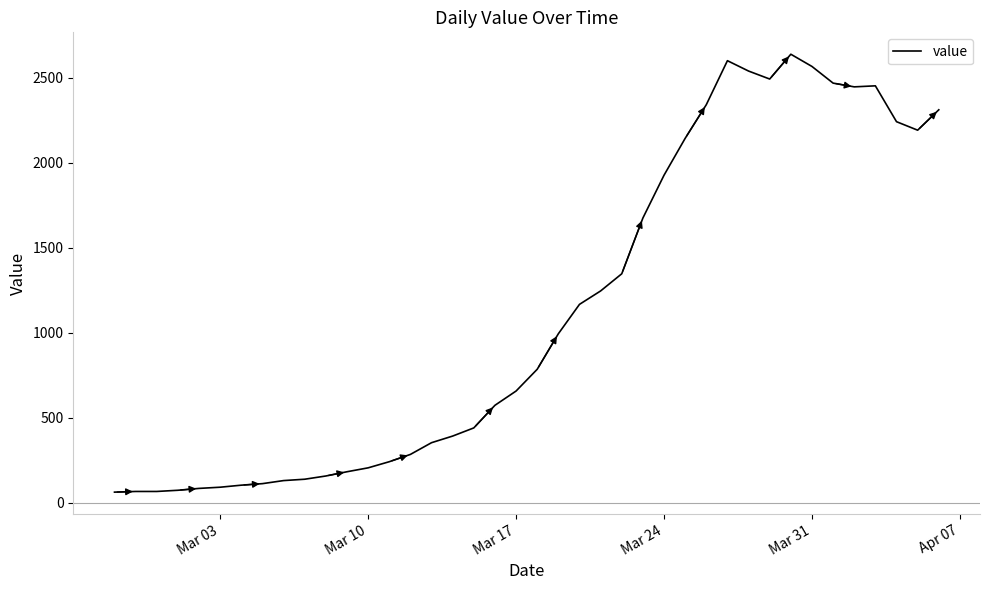

What is the maximum value shown in the chart?

2638